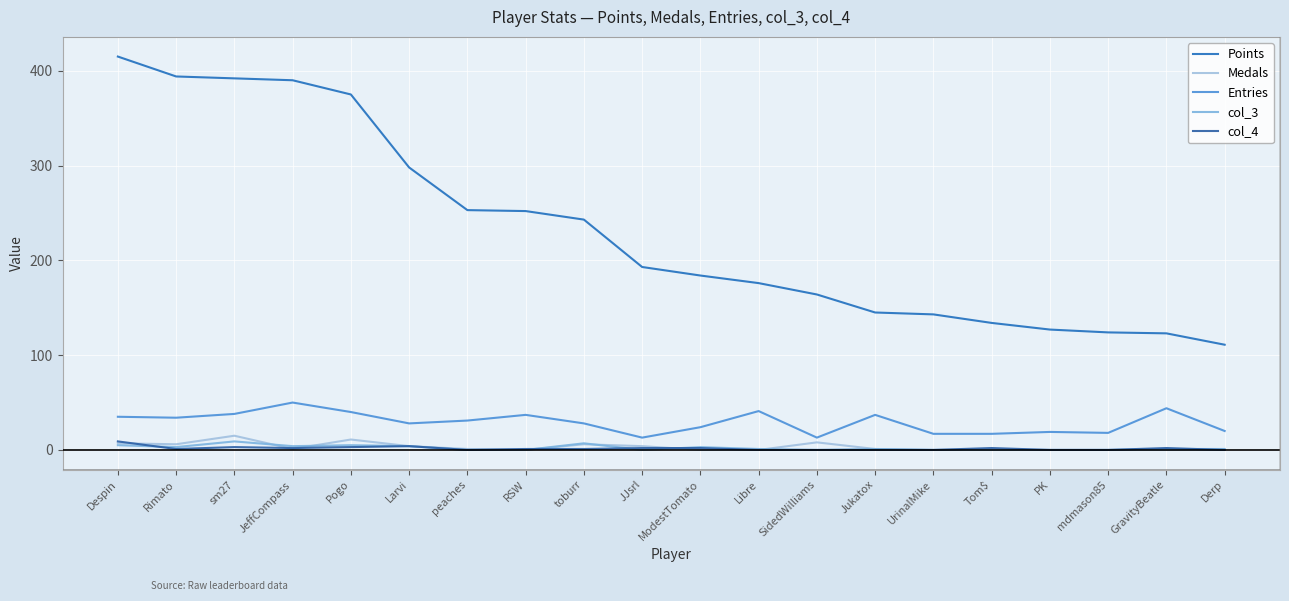

What are all the series names shown in the legend?

Points, Medals, Entries, col_3, col_4